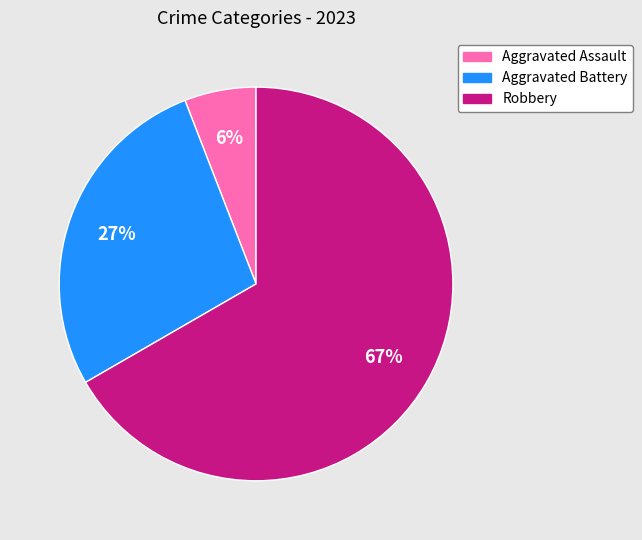

Which slice is the largest?

Robbery